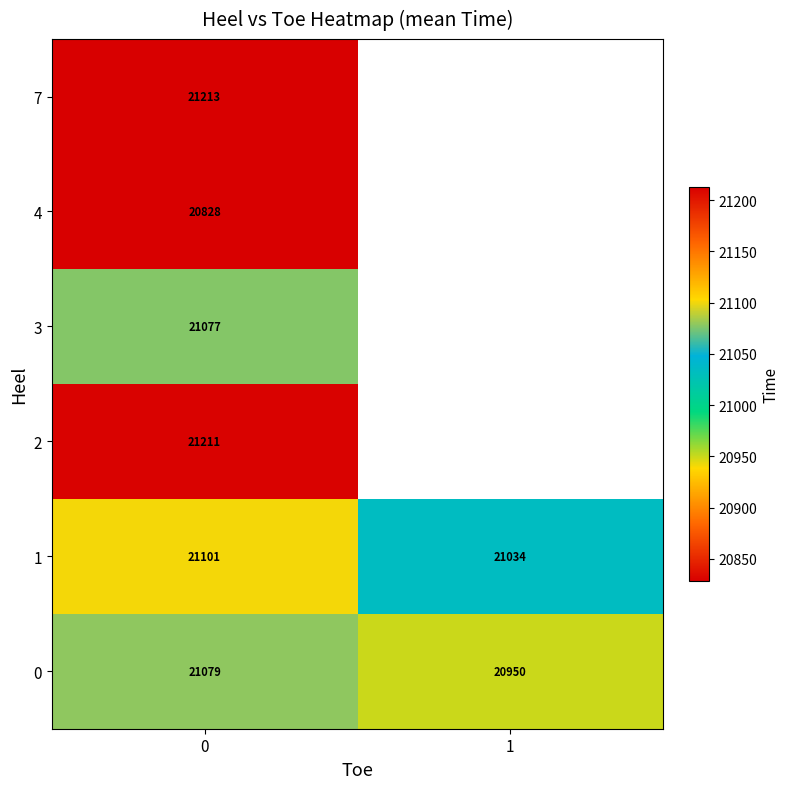

What is the total value across all series at 0?

126509